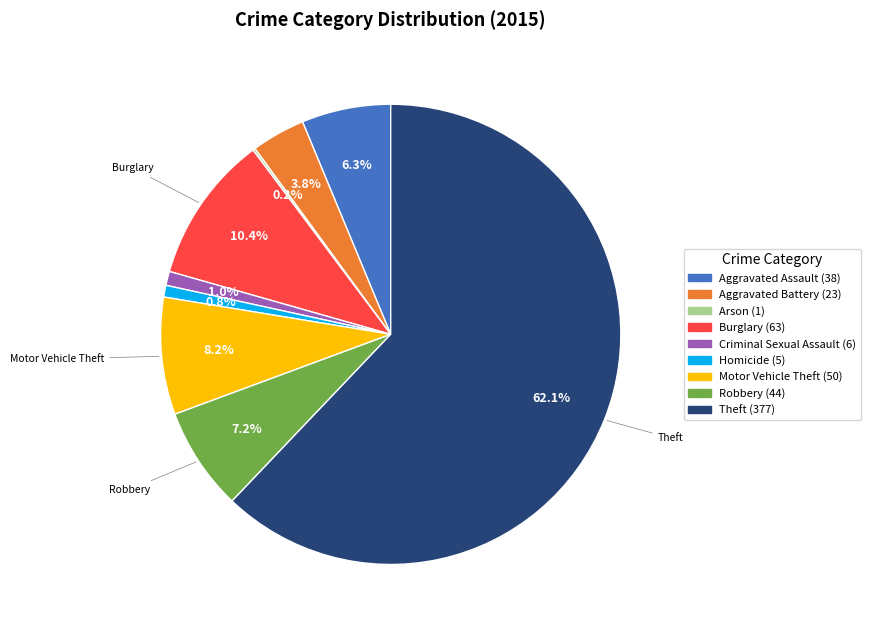

Is the sum of Aggravated Battery and Theft greater than half?

Yes